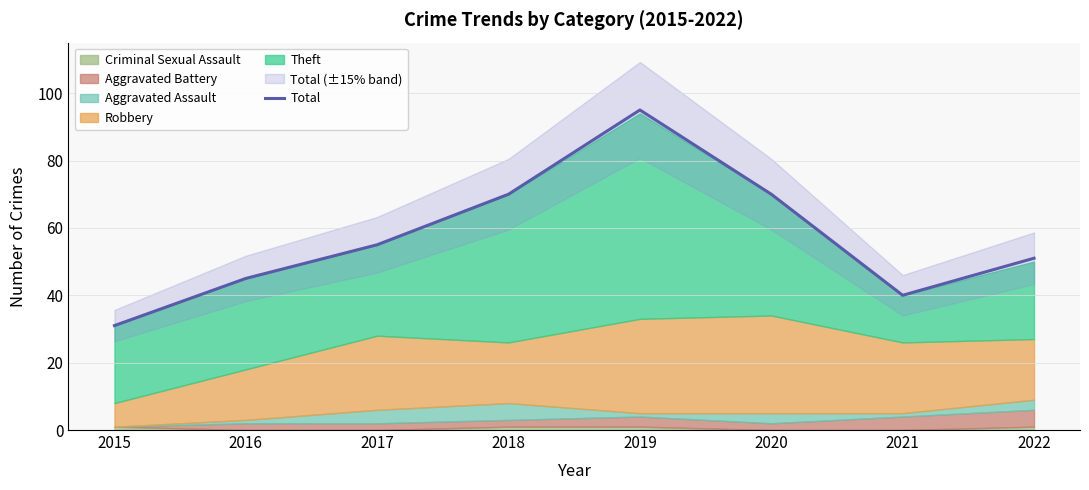

Which category has the highest value in the Total series?

2019